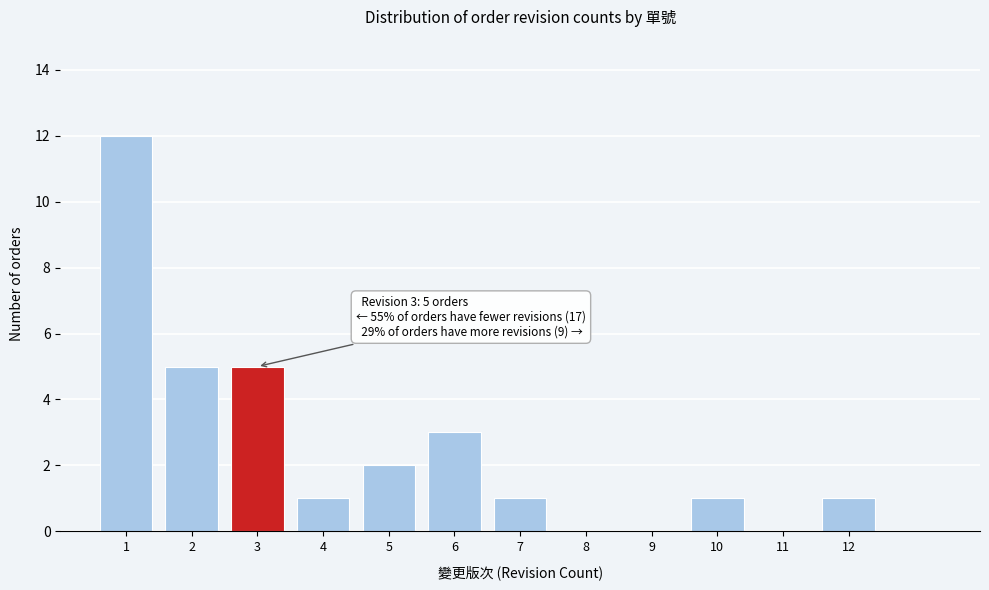

Which range on the x-axis has the tallest bar?

0.5 to 1.5